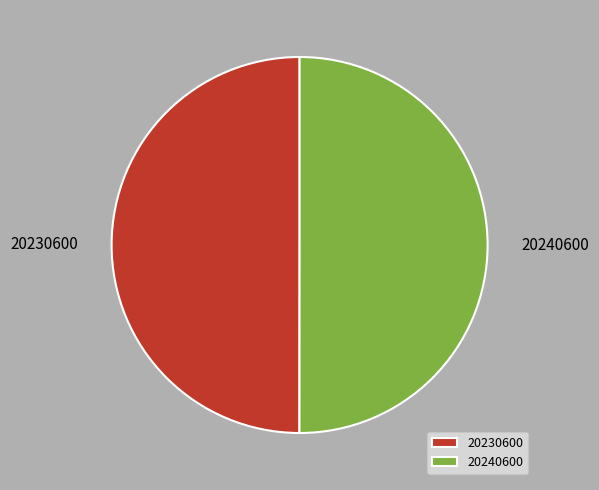

What is the ratio of the value at 20230600 to the value at 20240600?

1.0